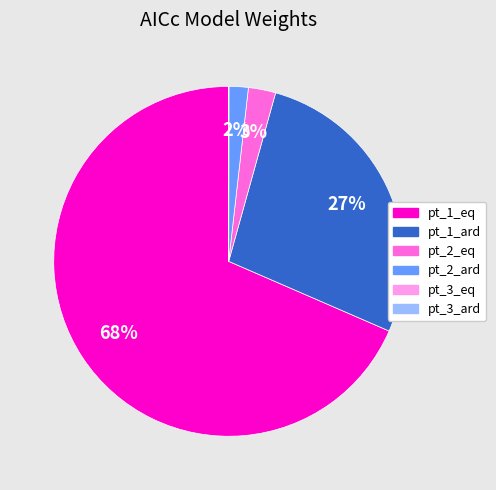

The pt_2_ard slice represents 2% of the pie. True or false?

True